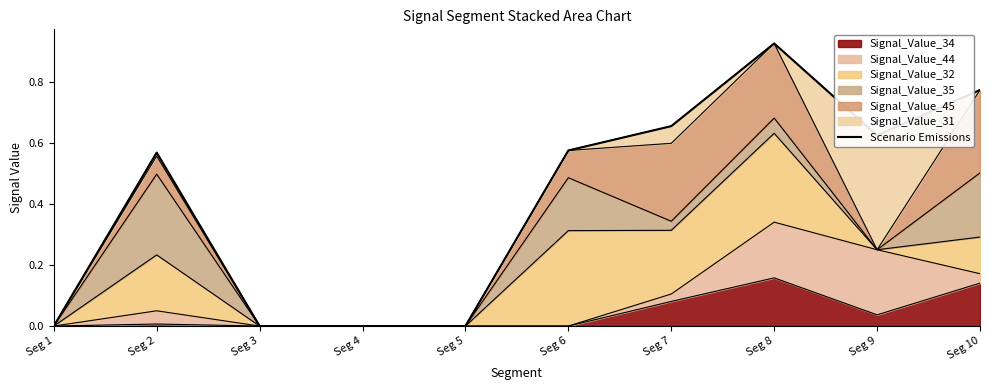

Rank the categories by value from highest to lowest.

Seg 8, Seg 10, Seg 7, Seg 9, Seg 6, Seg 2, Seg 1, Seg 3, Seg 4, Seg 5